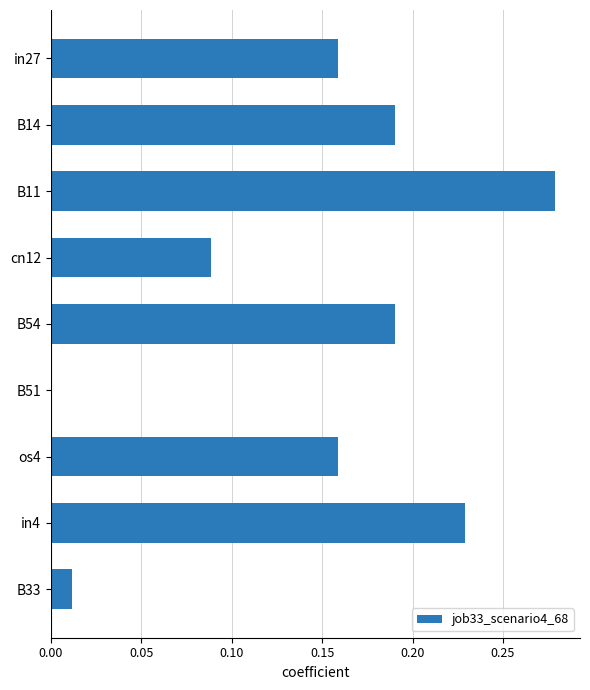

Between in4 and B54, which is larger?

in4